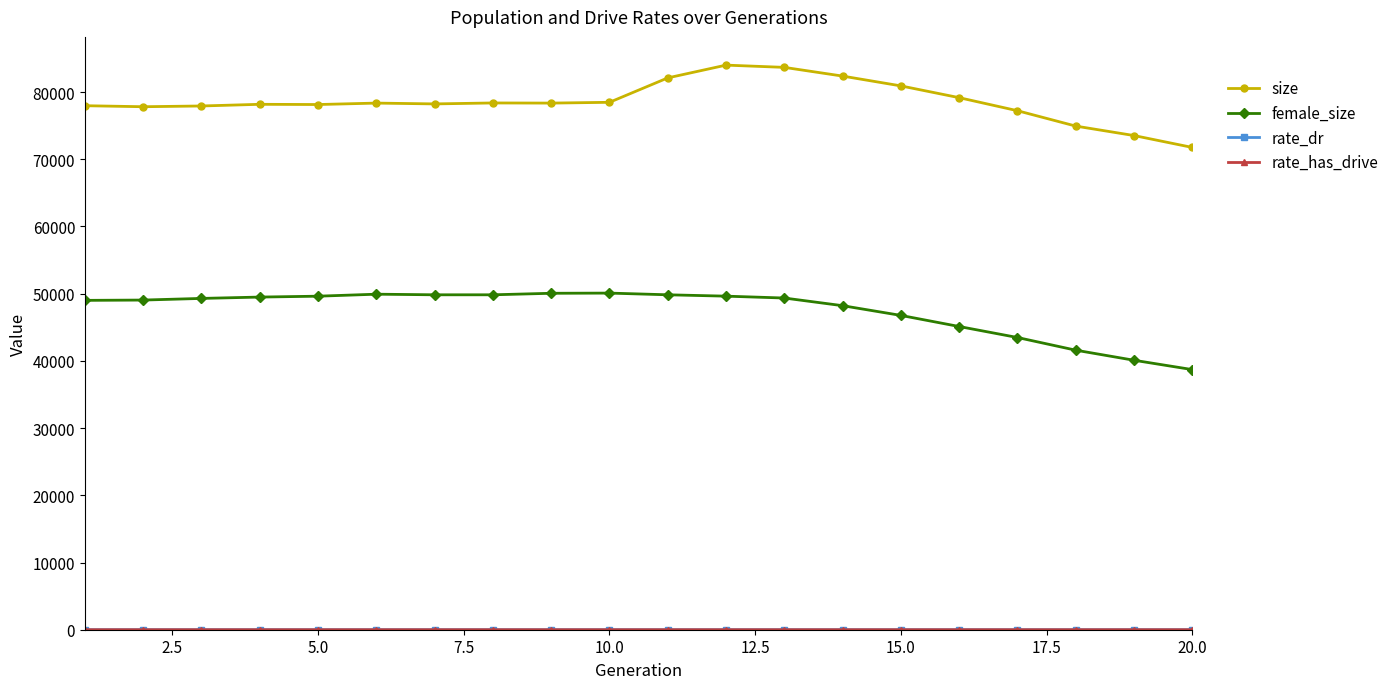

Which series has the largest total across all categories?

size